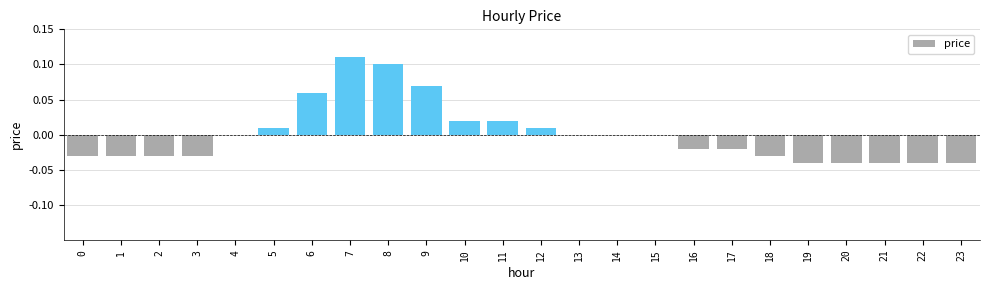

What is the change in value from 9 to 22?

-0.1